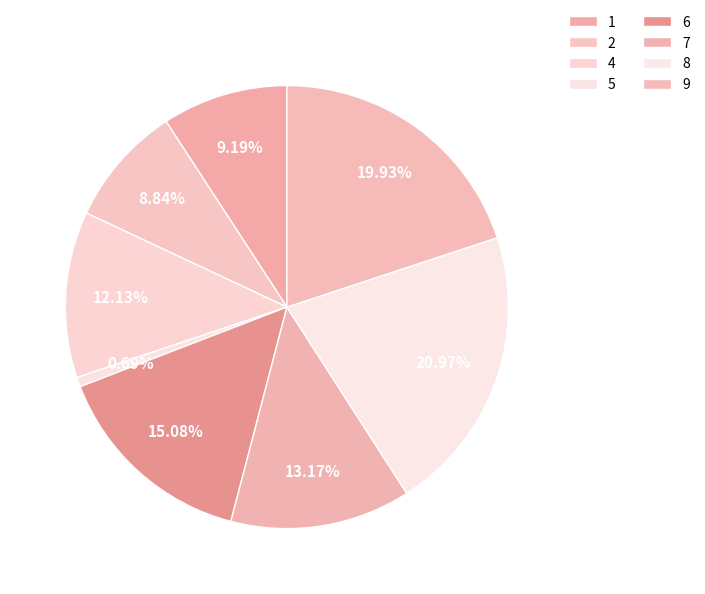

Which slice is the largest?

8